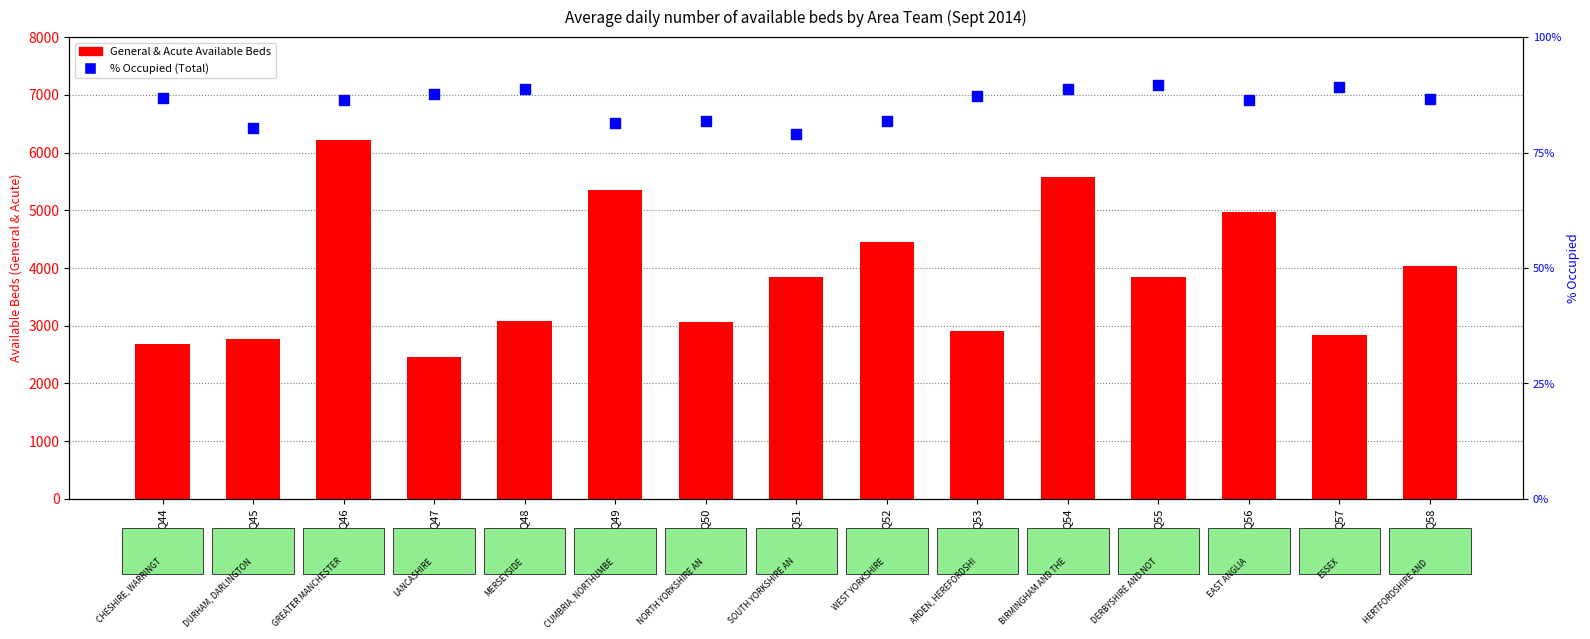

What are all the series names shown in the legend?

General & Acute Available Beds, % Occupied